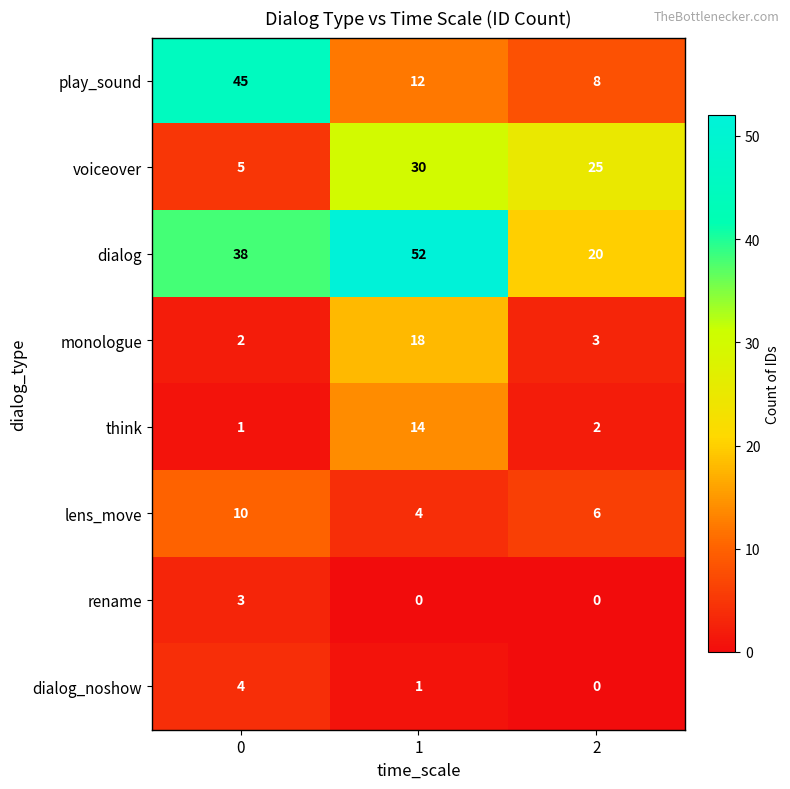

Reading right to left, transcribe all the data shown in this chart.

play_sound: 8	12	45
voiceover: 25	30	5
dialog: 20	52	38
monologue: 3	18	2
think: 2	14	1
lens_move: 6	4	10
rename: 0	0	3
dialog_noshow: 0	1	4